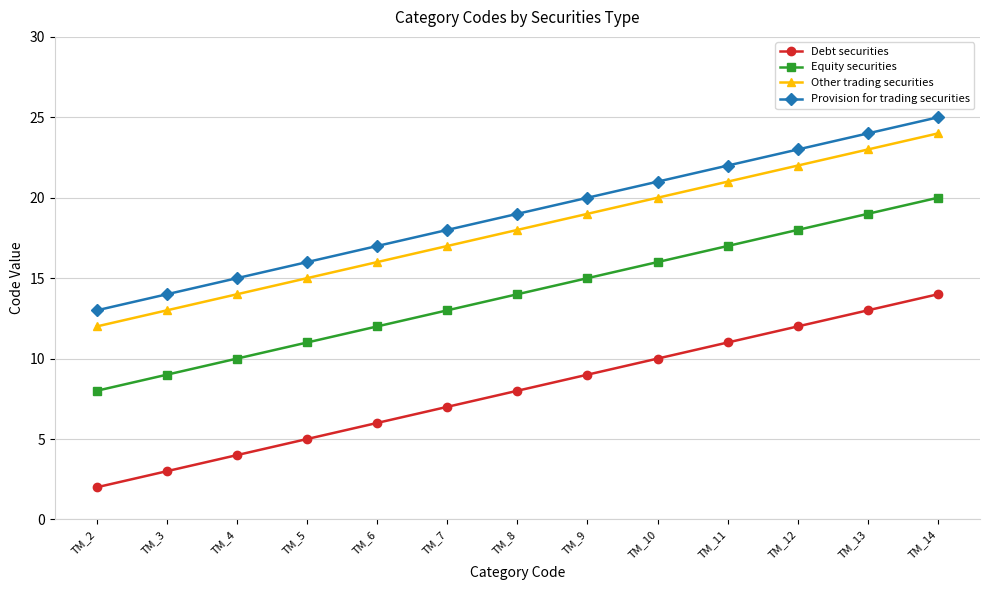

At which label is Other trading securities closest to 18?

TM_8